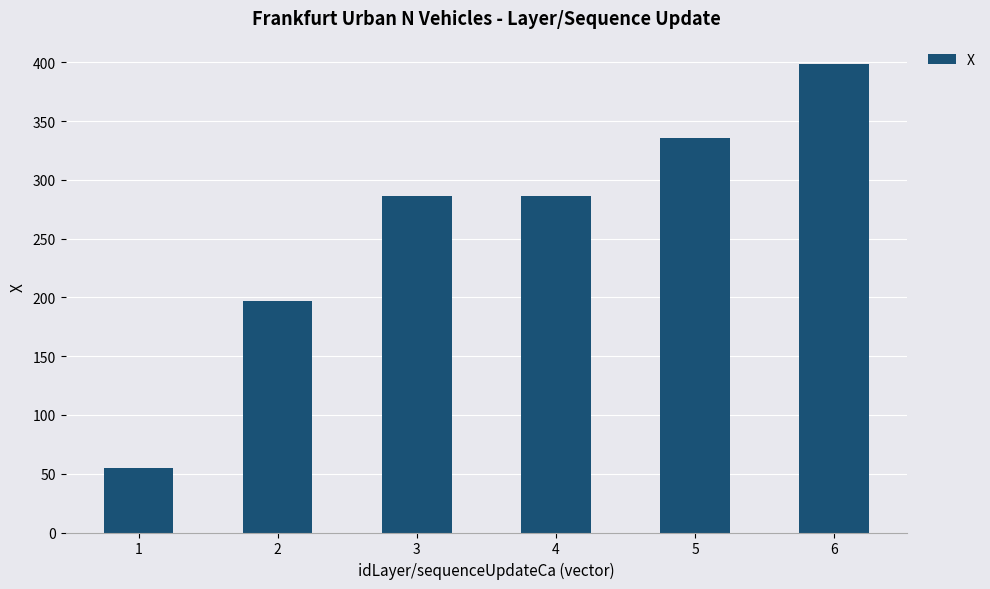

Are the bars grouped side by side (vs. stacked)?

No